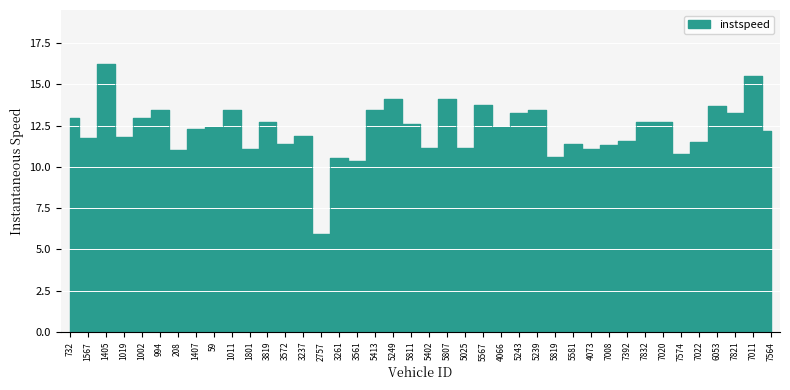

Rank the categories by value from lowest to highest.

2757, 3561, 3261, 5819, 7574, 208, 1801, 4073, 5402, 5025, 7008, 3572, 5581, 7022, 7392, 1567, 1019, 3237, 7564, 1407, 59, 4066, 5811, 7832, 7020, 3819, 1002, 732, 7821, 5243, 5239, 1011, 5413, 994, 6053, 5567, 5807, 5249, 7011, 1405